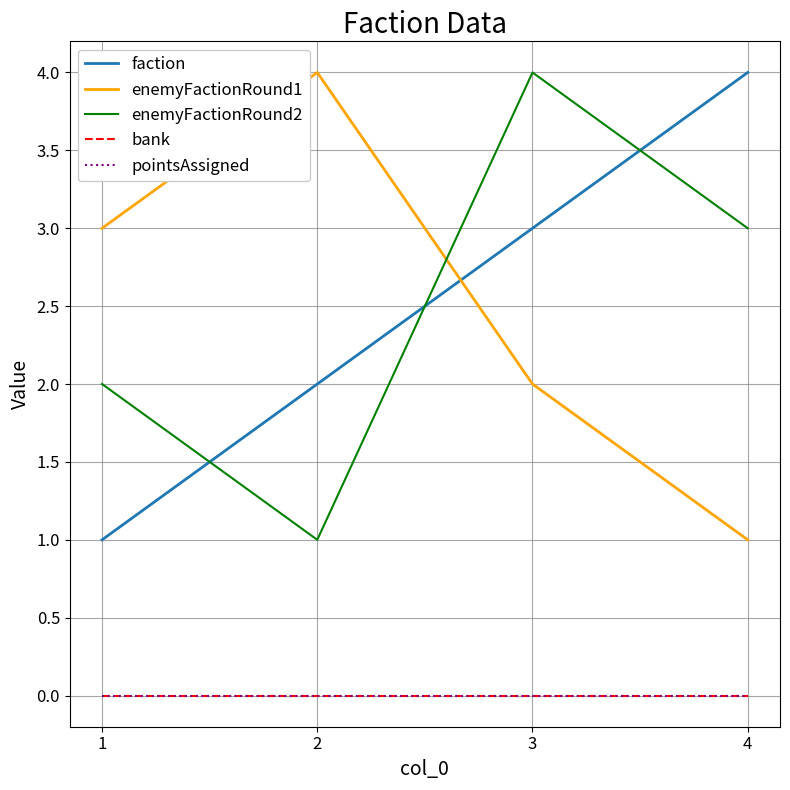

What is the average value of the faction series?

2